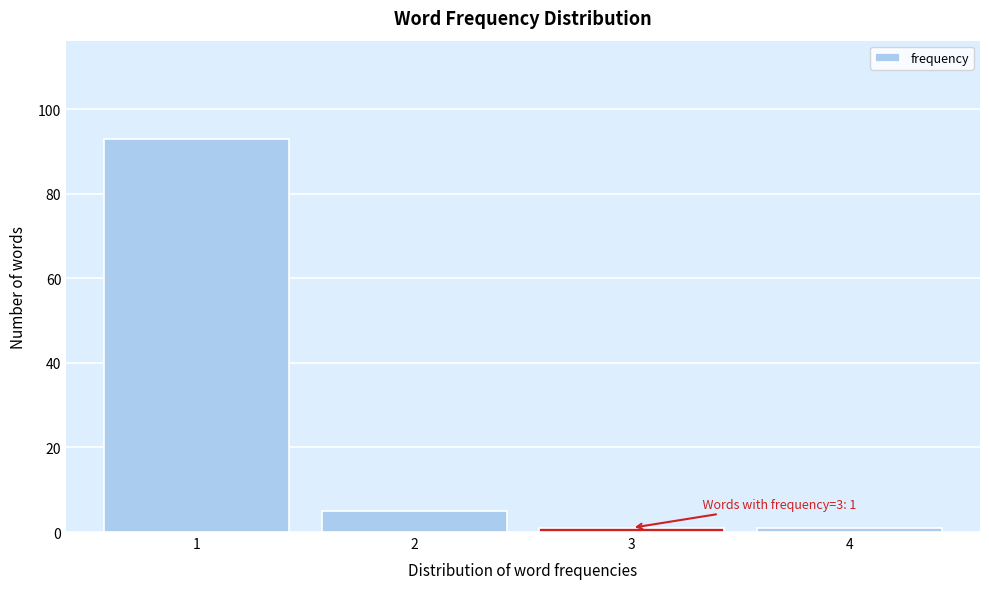

Reading left to right, extract all data points from this chart.

93	5	1	1